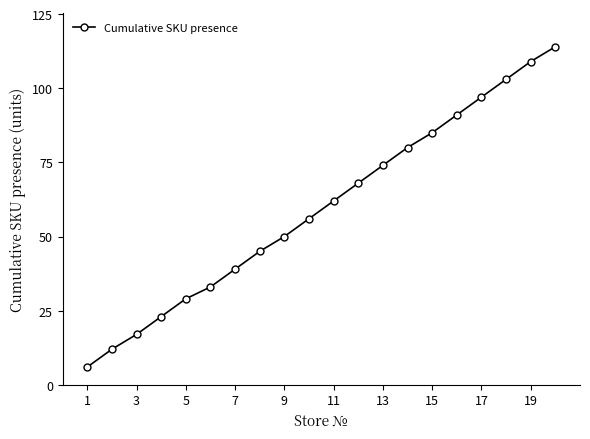

How many lines are shown in the chart?

1